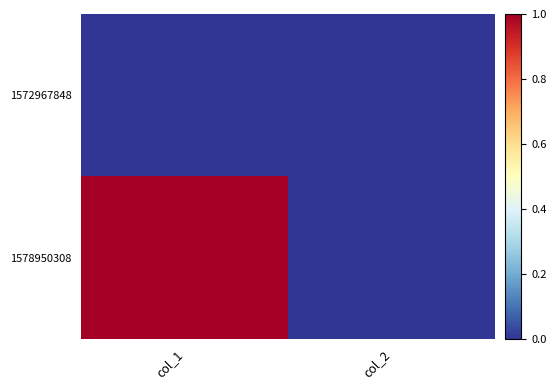

Which series changed the most between col_1 and col_2?

1578950308